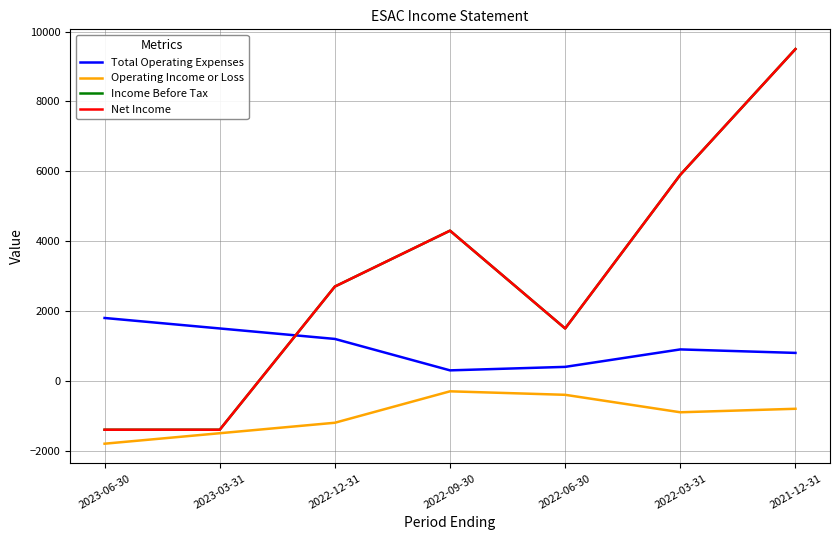

What is the maximum value shown in the chart?

9500